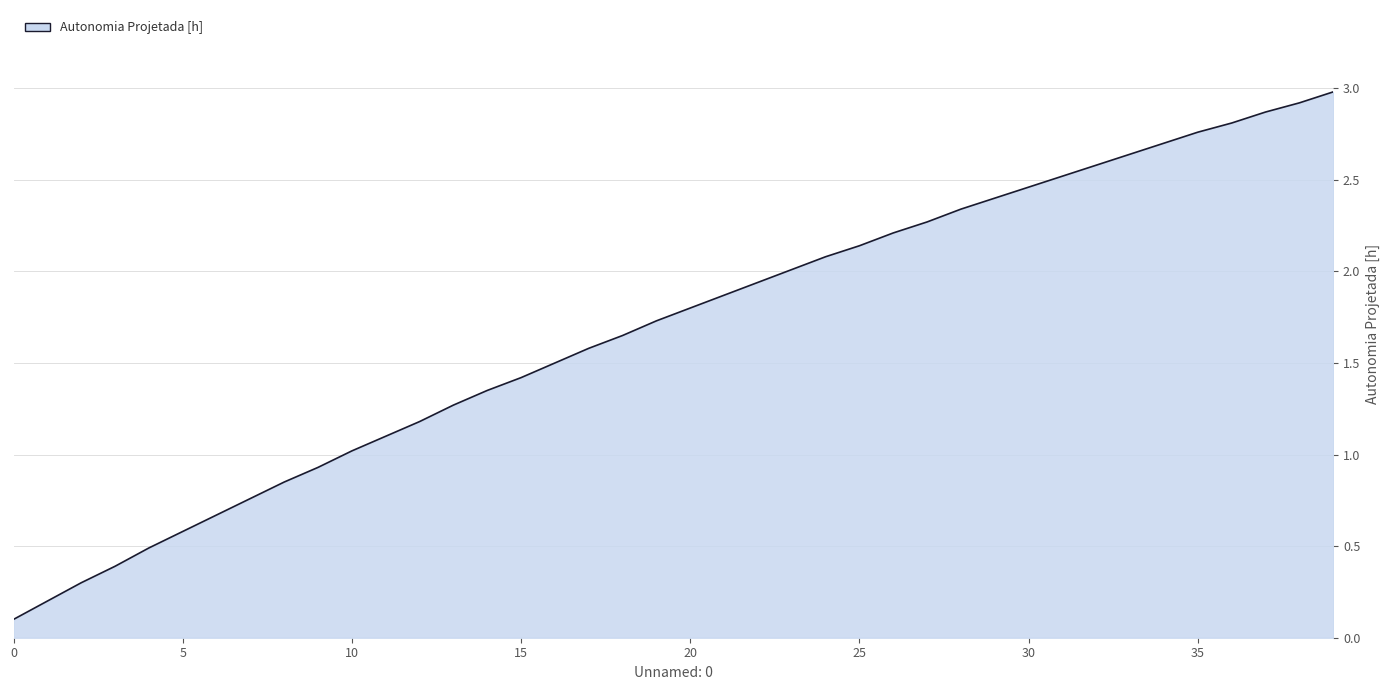

What is the difference between the maximum and minimum values?

2.9